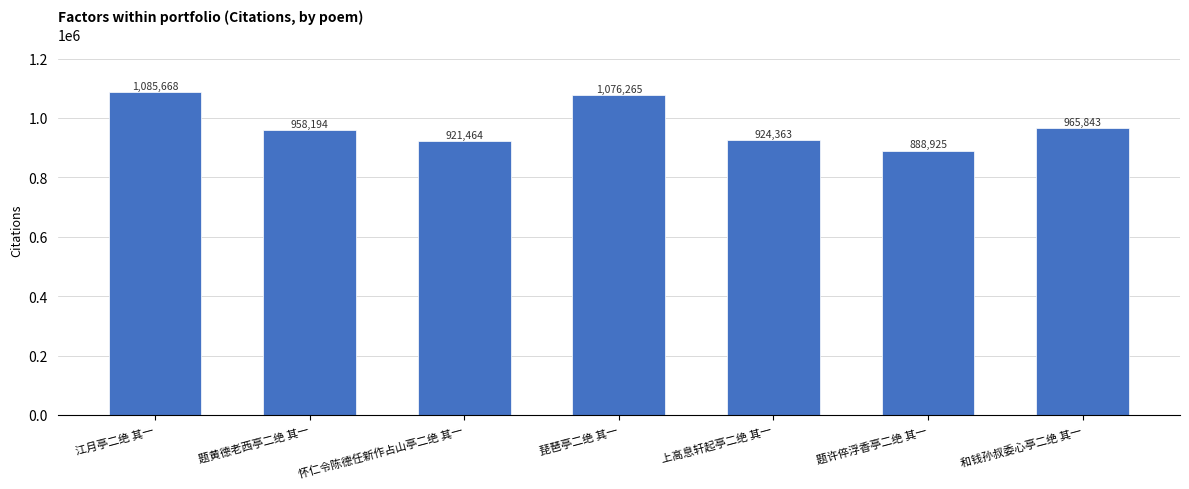

What is the average value?

974389